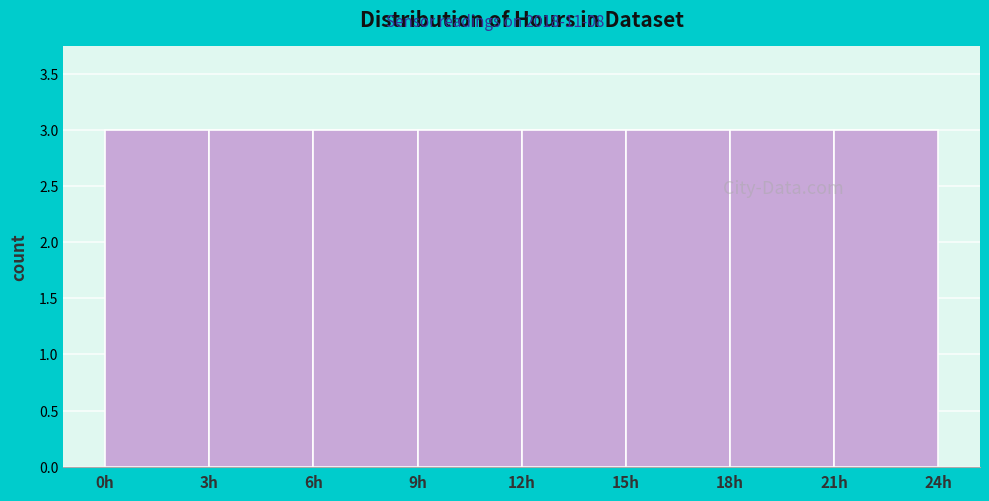

Reading left to right, list every bar in this chart as the range it spans on the x-axis followed by its height. The values are not printed on the chart, so give them approximately, as read against the axis.

0 to 3: 3
3 to 6: 3
6 to 9: 3
9 to 12: 3
12 to 15: 3
15 to 18: 3
18 to 21: 3
21 to 24: 3